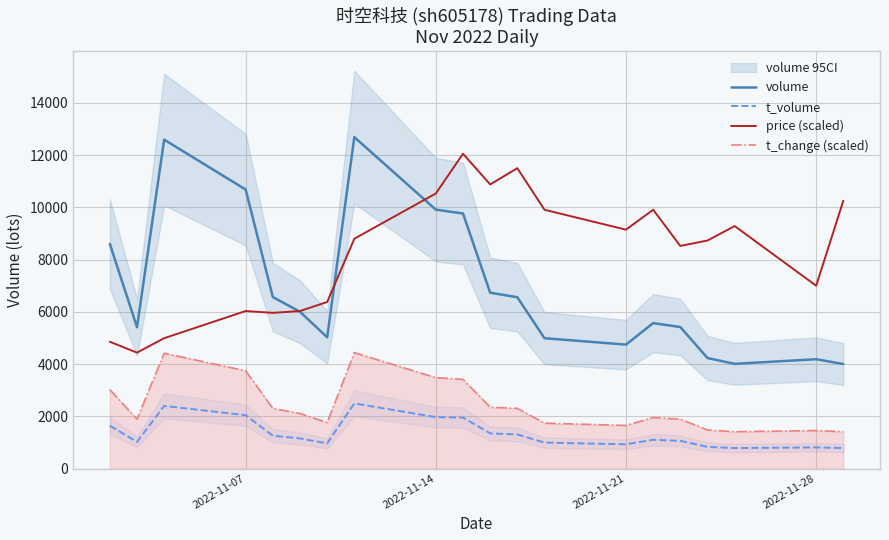

True or false: price (scaled) and t_volume intersect in this chart.

False